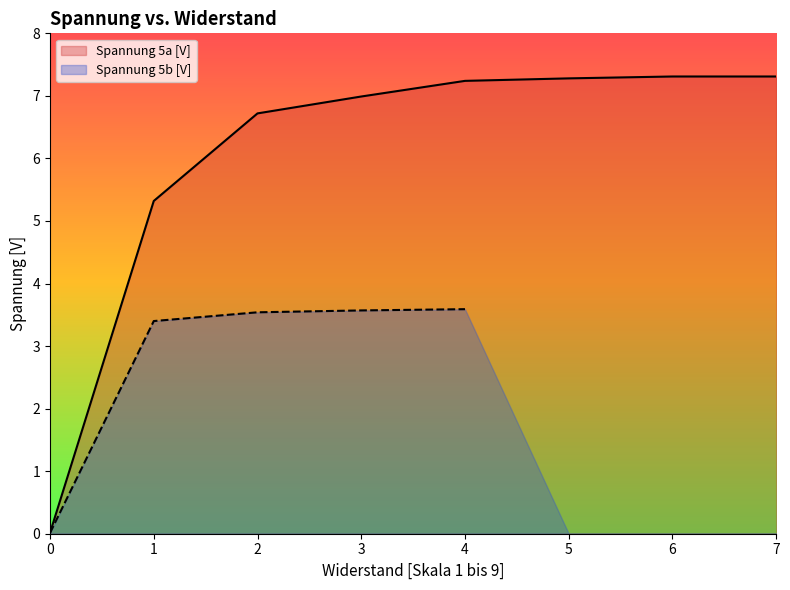

Reading right to left, transcribe all the data shown in this chart.

7.3	7.3	7.3	7.2	7.0	6.7	5.3	0.0